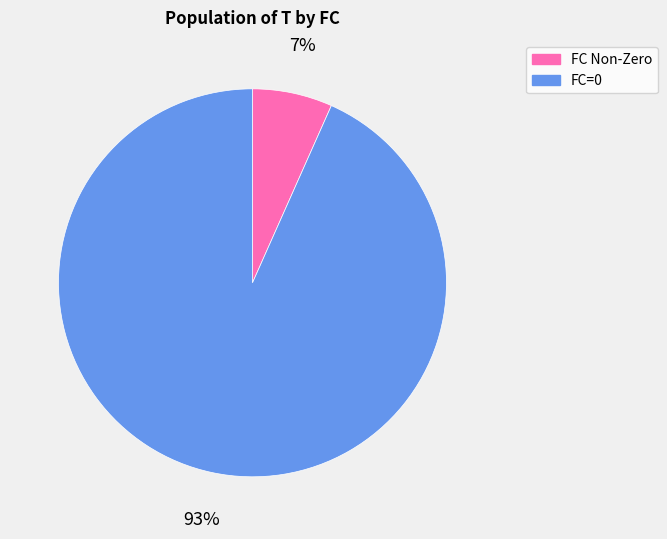

How many segments does this pie chart have?

2